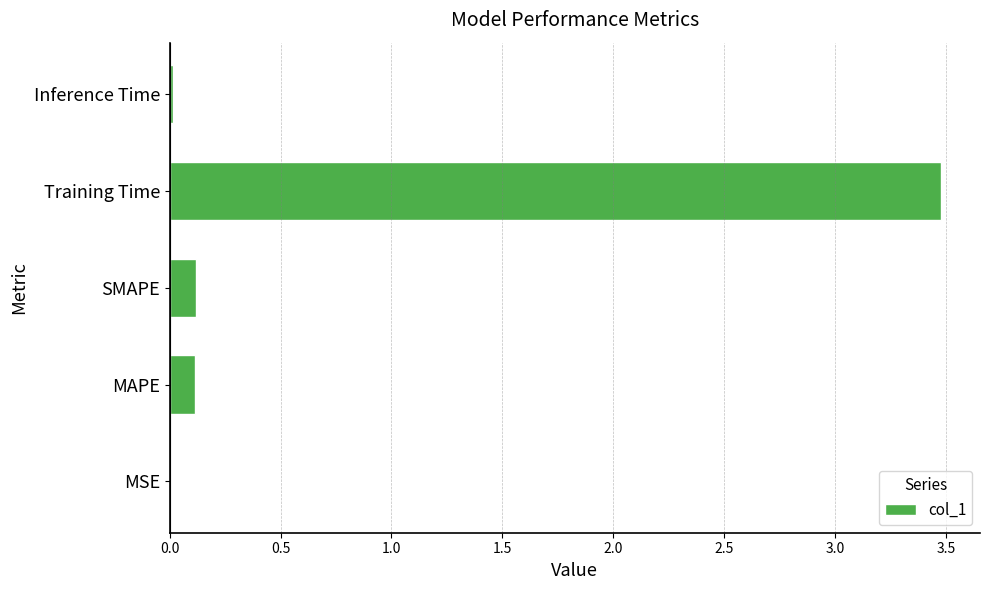

Between MAPE and MSE, which is larger?

MAPE